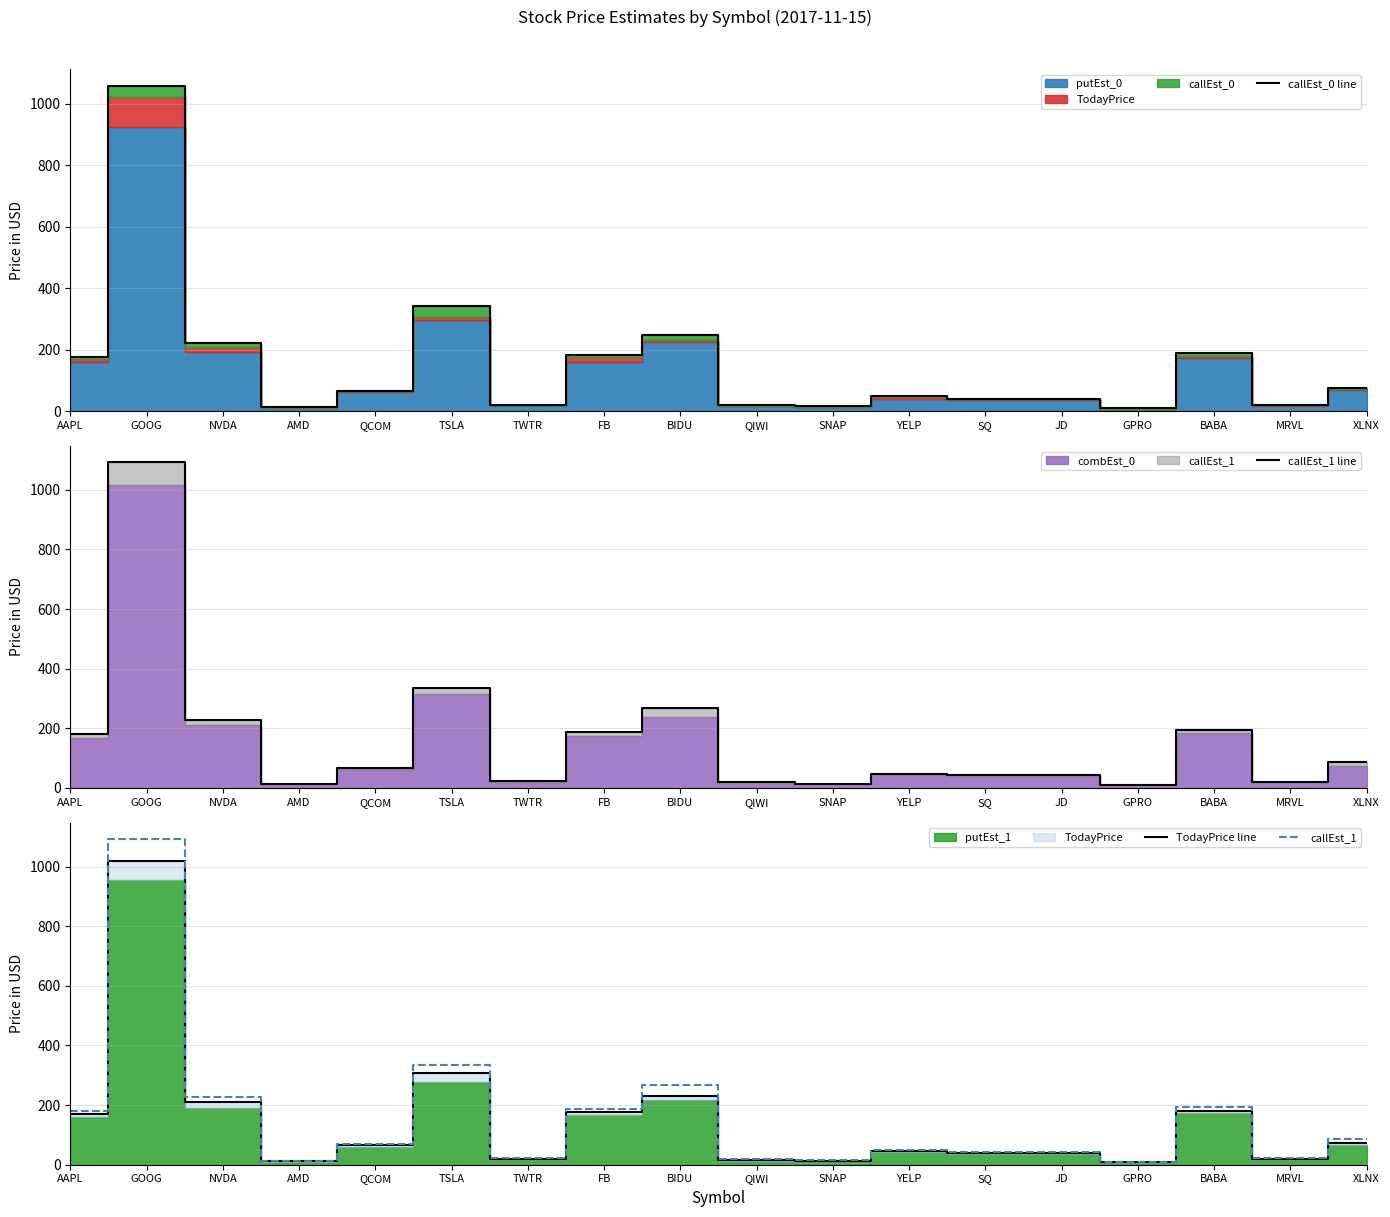

What is the minimum value for callEst_0 line?

11.5